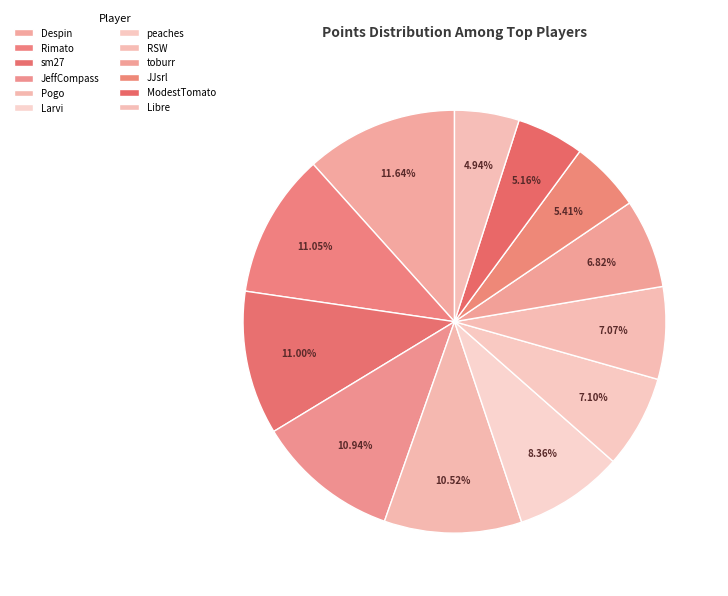

How many segments does this pie chart have?

12